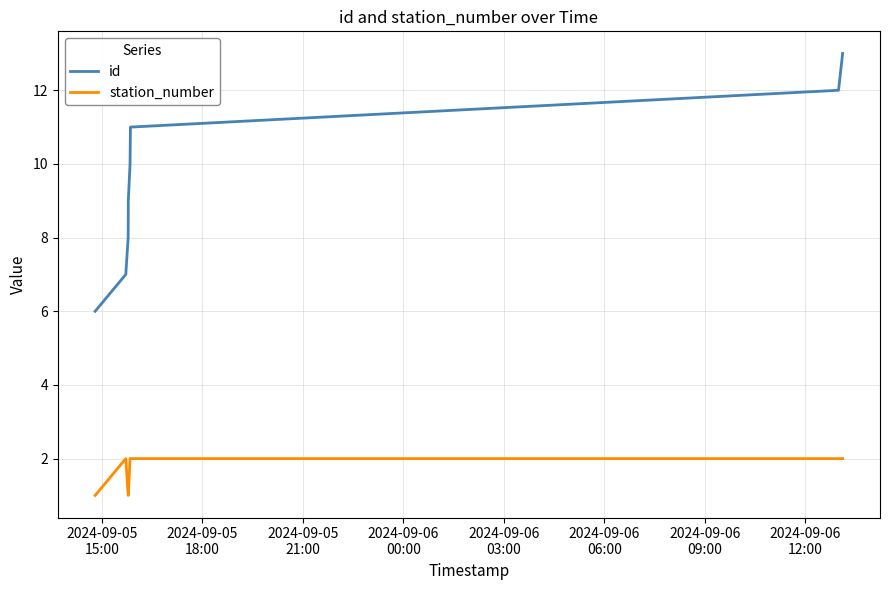

Which series has the largest range (max minus min)?

id